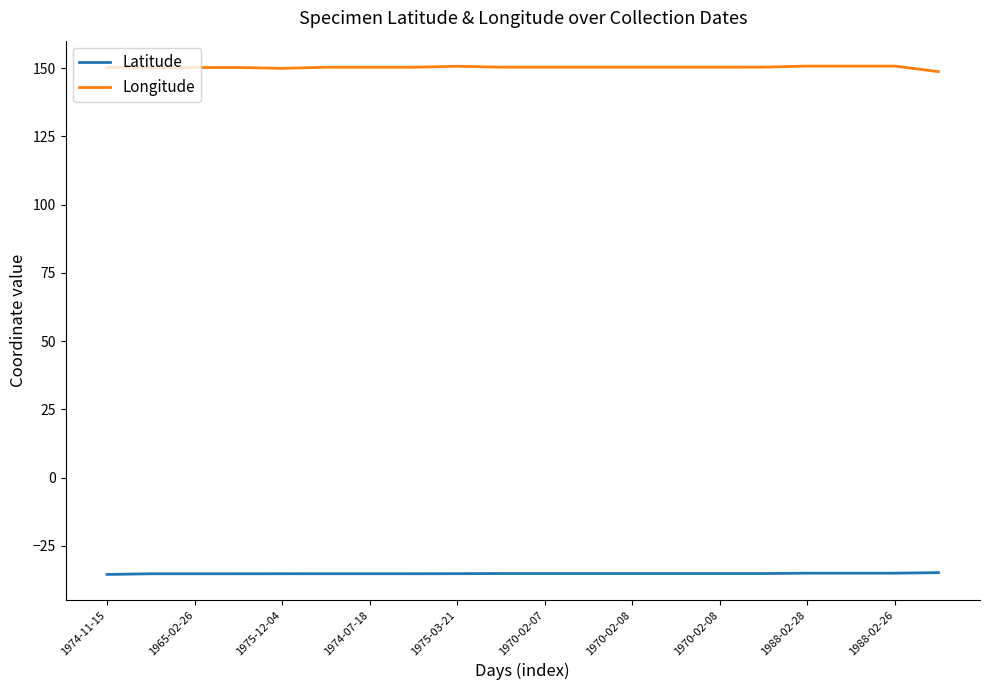

Which series has the widest spread of values?

Longitude